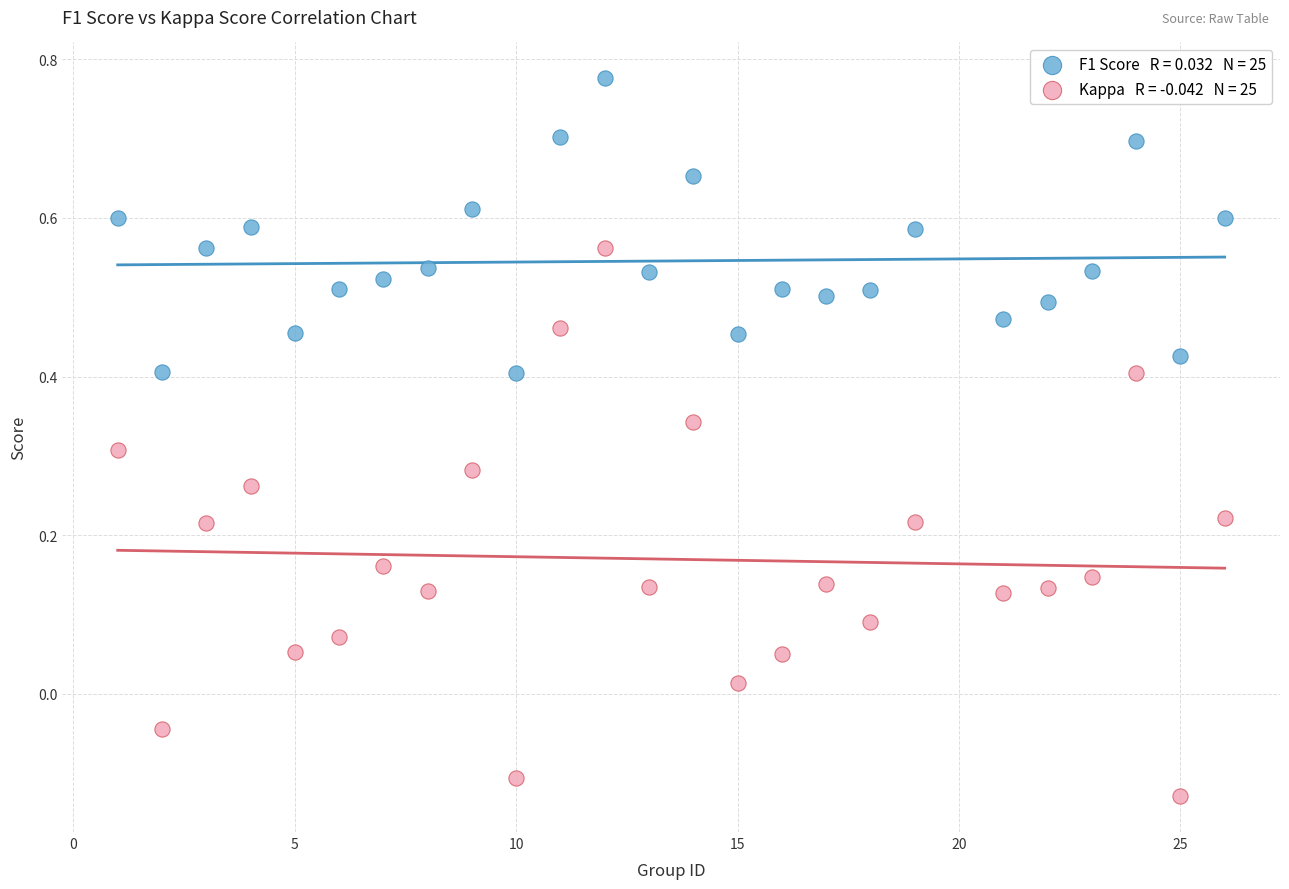

Across all data points, what is the range of Y values (max minus min)?

0.9